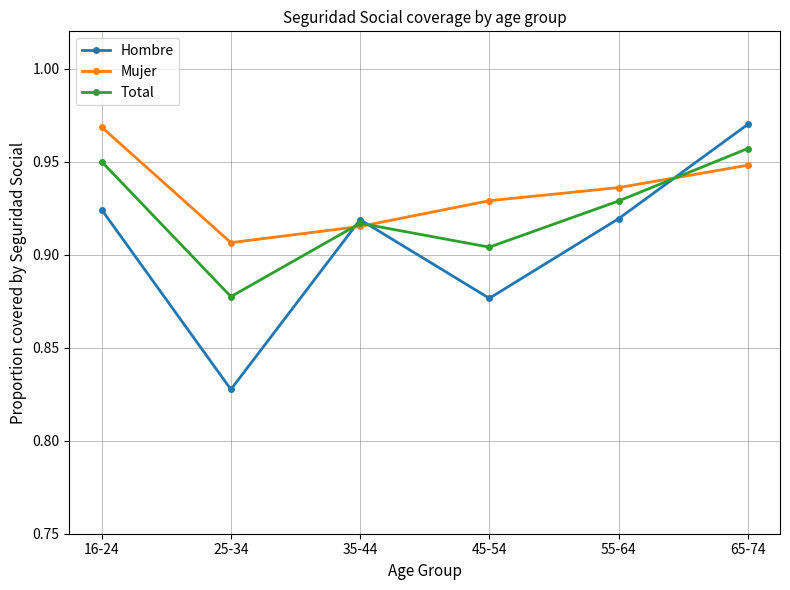

What is the difference between the Total values at 45-54 and 65-74?

0.1